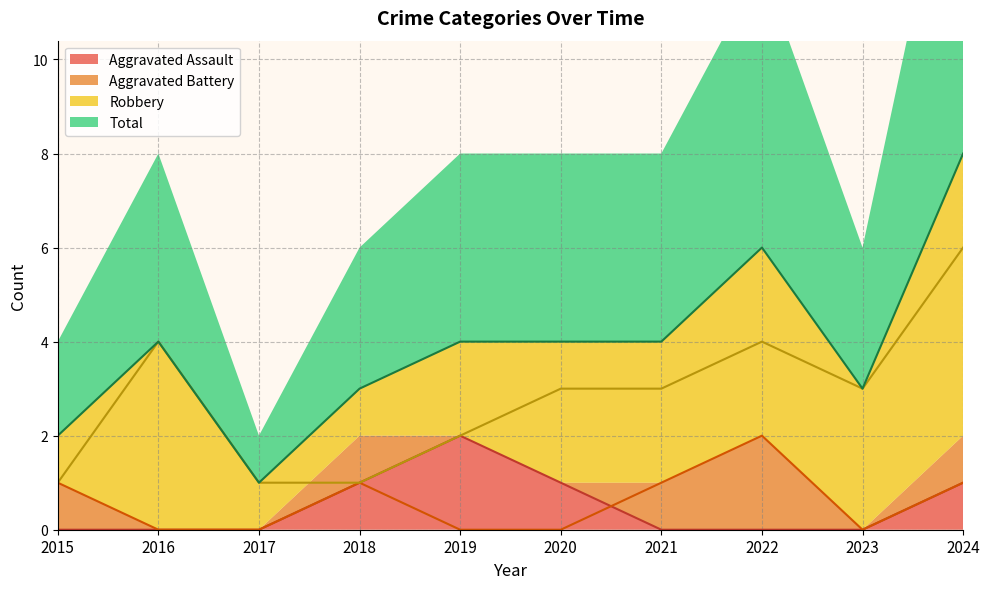

The Robbery series shows 1 at 2018. True or false?

True